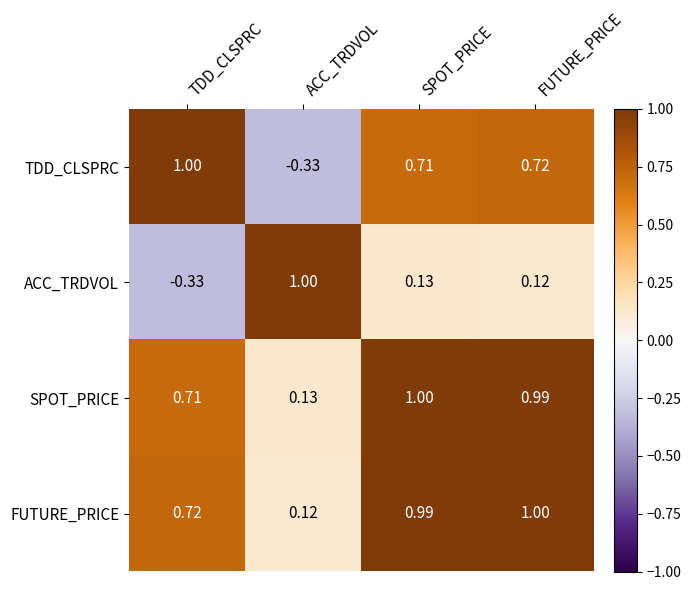

Where is SPOT_PRICE nearest to the value 0?

ACC_TRDVOL